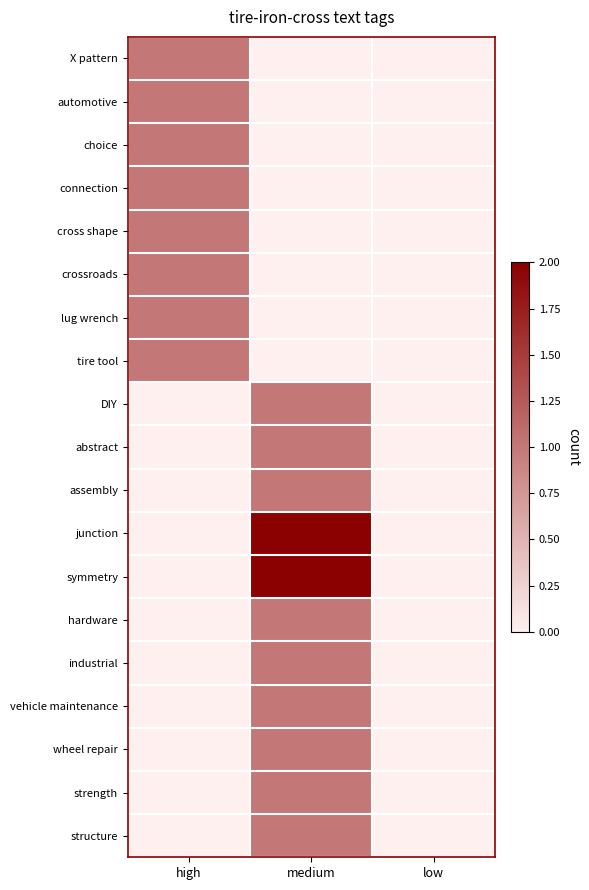

At how many categories does at least one series exceed 1?

1